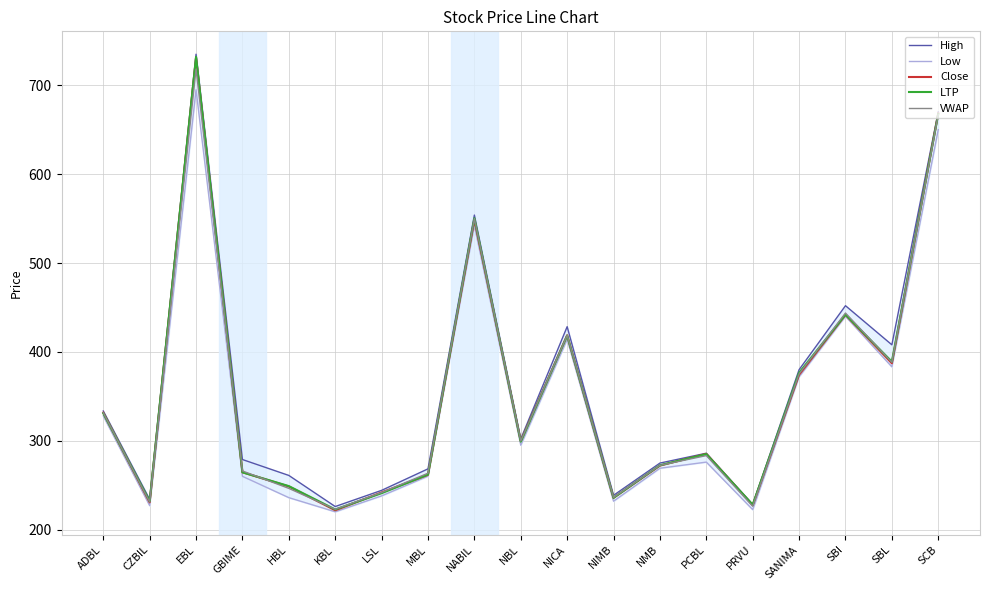

What is the label of the 11th point from the right?

NABIL